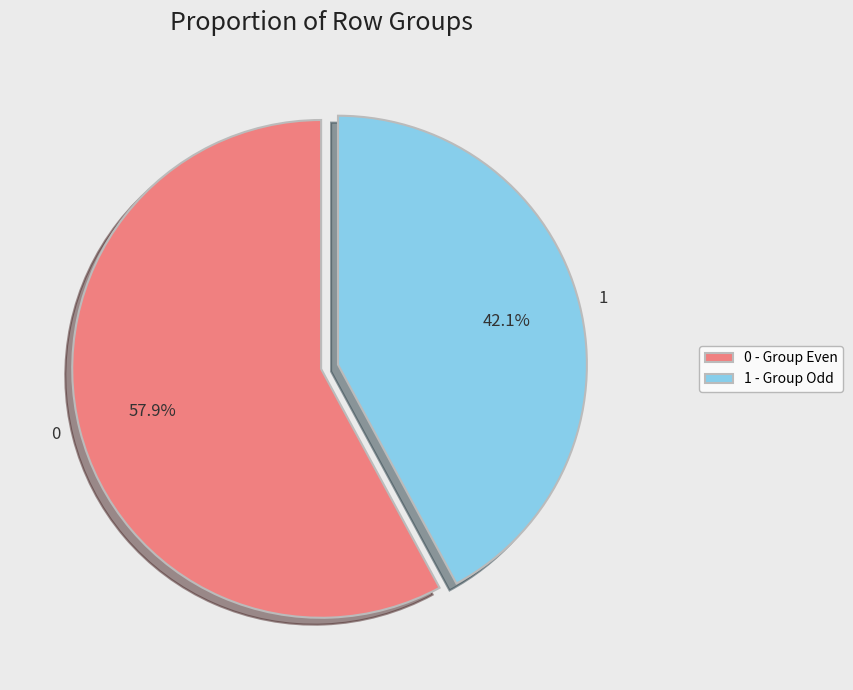

What is the ratio of the value at 0 - Group Even to the value at 1 - Group Odd?

1.4